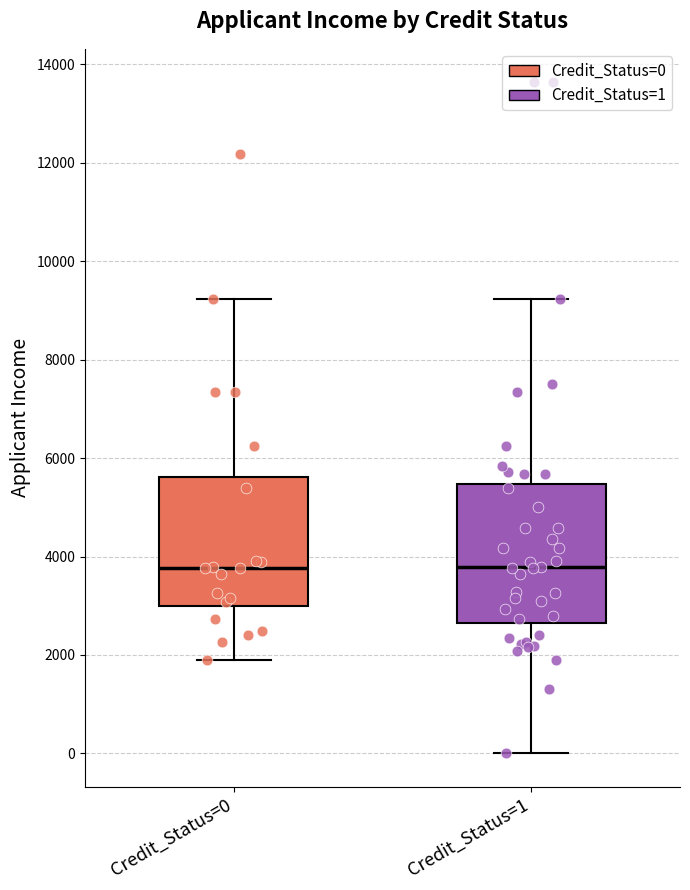

Reading left to right, read every box against the y-axis: the position of its median line, the range the box covers, and the ends of its whiskers. The values are not printed on the chart, so give them approximately, as read against the axis.

Credit_Status=0: median 3800, box 3000 to 5600, whiskers 1800 to 9200
Credit_Status=1: median 3800, box 2600 to 5400, whiskers 0 to 9200